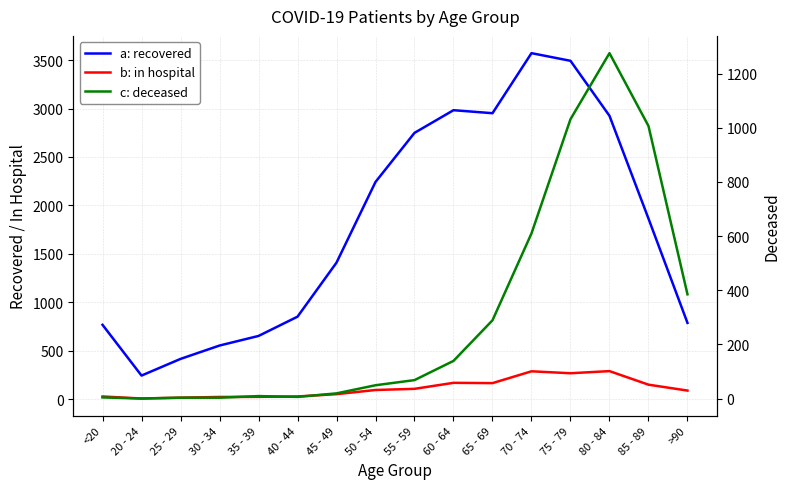

Reading left to right, list all the values displayed in this chart.

patients_recovered: <20=767	20 - 24=243	25 - 29=415	30 - 34=553	35 - 39=652	40 - 44=851	45 - 49=1409	50 - 54=2242	55 - 59=2749	60 - 64=2983	65 - 69=2952	70 - 74=3572	75 - 79=3493	80 - 84=2925	85 - 89=1864	>90=787
patients_in_hospital: <20=27	20 - 24=6	25 - 29=15	30 - 34=22	35 - 39=23	40 - 44=27	45 - 49=51	50 - 54=94	55 - 59=106	60 - 64=168	65 - 69=165	70 - 74=287	75 - 79=267	80 - 84=289	85 - 89=149	>90=88
patients_deceased: <20=4	20 - 24=0	25 - 29=3	30 - 34=3	35 - 39=9	40 - 44=6	45 - 49=19	50 - 54=49	55 - 59=68	60 - 64=139	65 - 69=289	70 - 74=610	75 - 79=1032	80 - 84=1276	85 - 89=1007	>90=385